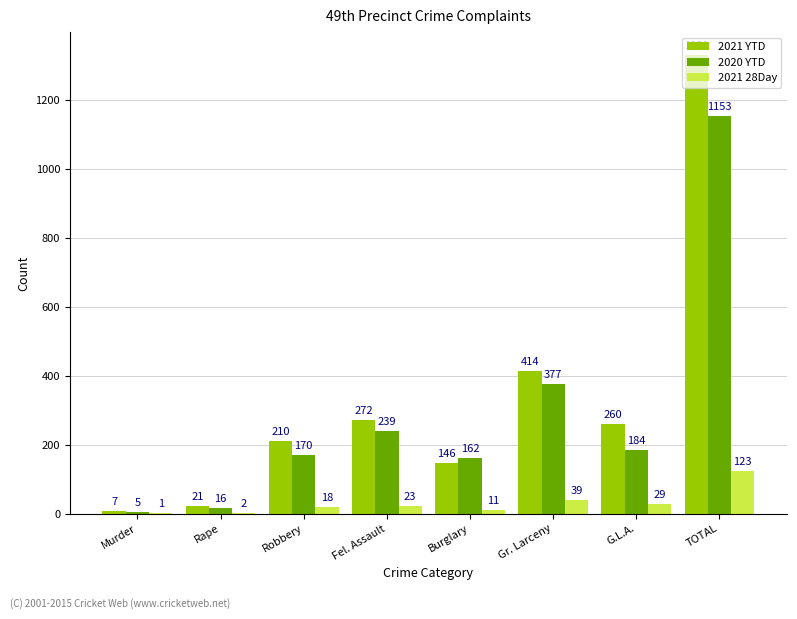

Reading right to left, transcribe all the data shown in this chart.

2021 YTD: 1330	260	414	146	272	210	21	7
2020 YTD: 1153	184	377	162	239	170	16	5
2021 28Day: 123	29	39	11	23	18	2	1